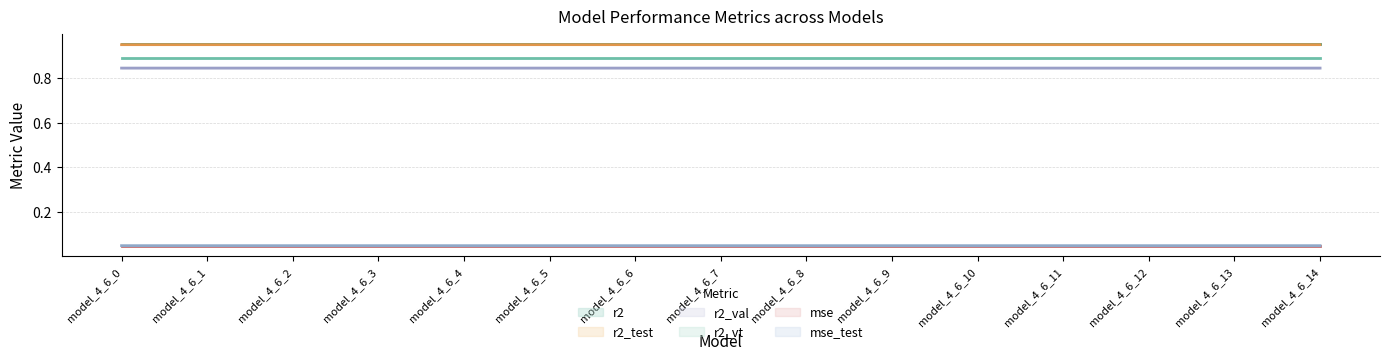

Reading right to left, what are all the values shown in this chart?

r2 (line): 1.0	1.0	1.0	1.0	1.0	1.0	1.0	1.0	1.0	1.0	1.0	1.0	1.0	1.0	1.0
r2_test (line): 0.9	0.9	0.9	0.9	0.9	0.9	0.9	0.9	0.9	0.9	0.9	0.9	0.9	0.9	0.9
r2_val (line): 0.8	0.8	0.8	0.8	0.8	0.8	0.8	0.8	0.8	0.8	0.8	0.8	0.8	0.8	0.8
r2_vt (line): 0.9	0.9	0.9	0.9	0.9	0.9	0.9	0.9	0.9	0.9	0.9	0.9	0.9	0.9	0.9
mse (line): 0.0	0.0	0.0	0.0	0.0	0.0	0.0	0.0	0.0	0.0	0.0	0.0	0.0	0.0	0.0
mse_test (line): 0.0	0.0	0.0	0.0	0.0	0.0	0.0	0.0	0.0	0.0	0.0	0.0	0.0	0.0	0.0